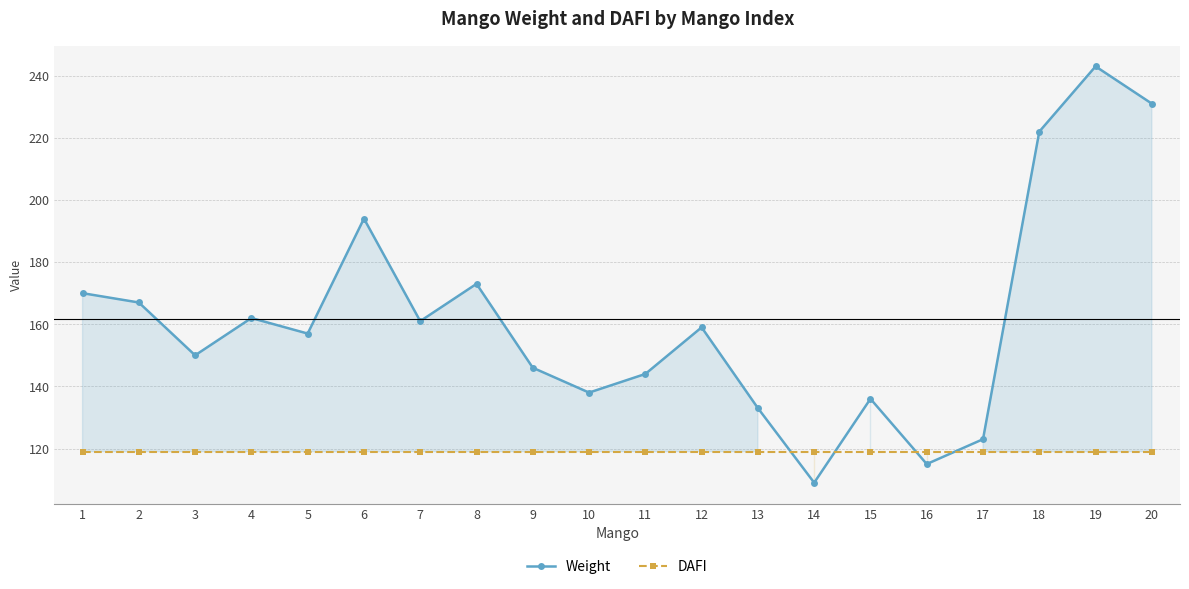

The value of Weight at 8 is 173. True or false?

True